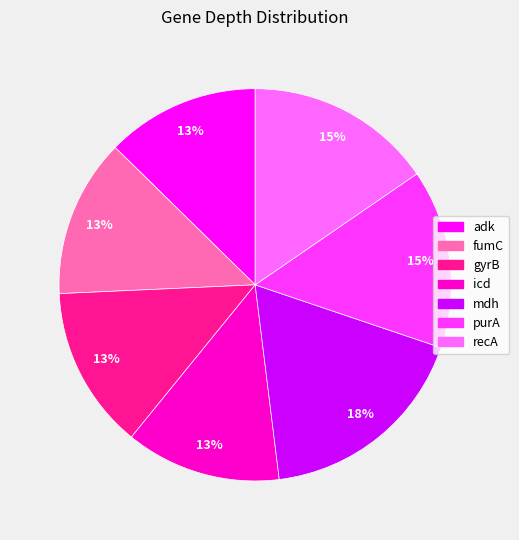

True or false: adk accounts for 21% of the total.

False